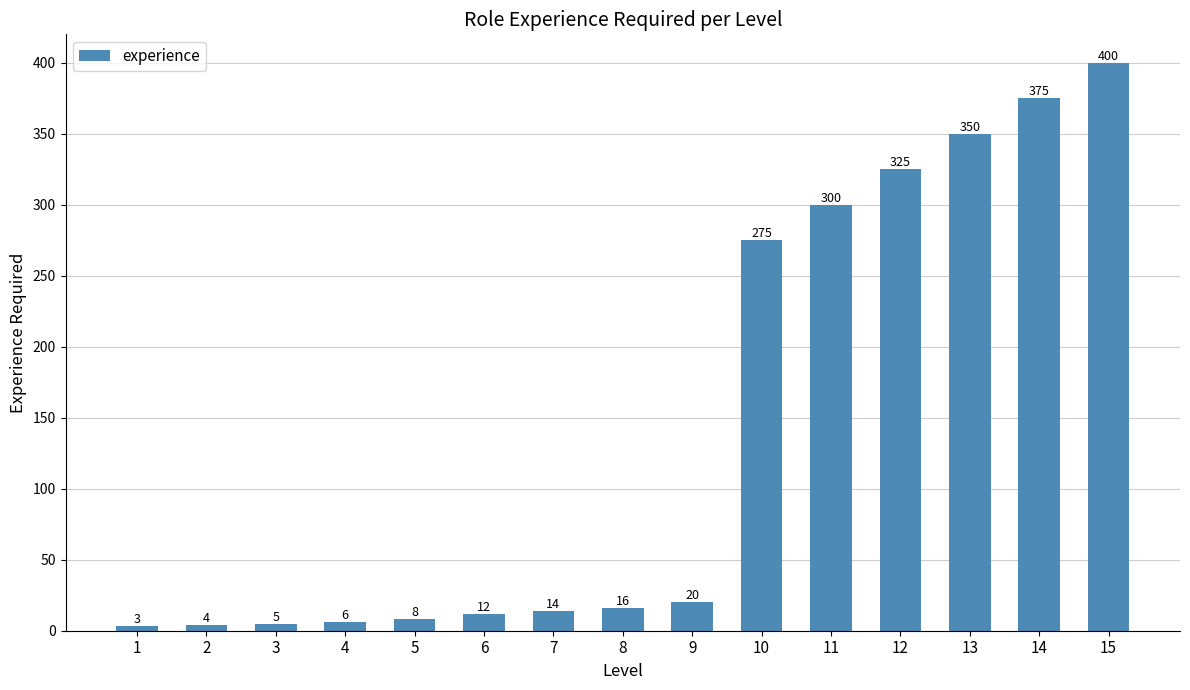

List the labels in order of value, smallest first.

1, 2, 3, 4, 5, 6, 7, 8, 9, 10, 11, 12, 13, 14, 15